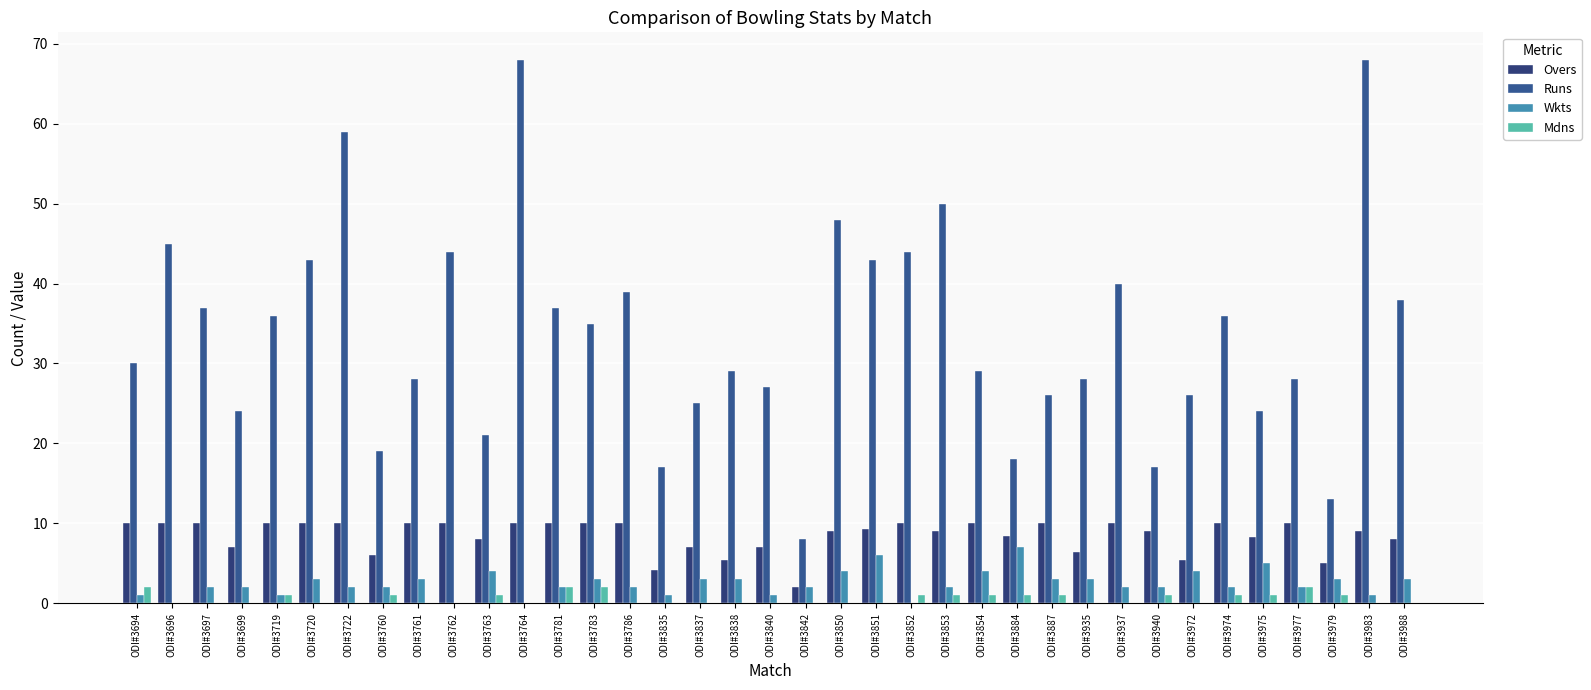

What is the sum of the Wkts values at ODI#3972 and ODI#3988?

7.0